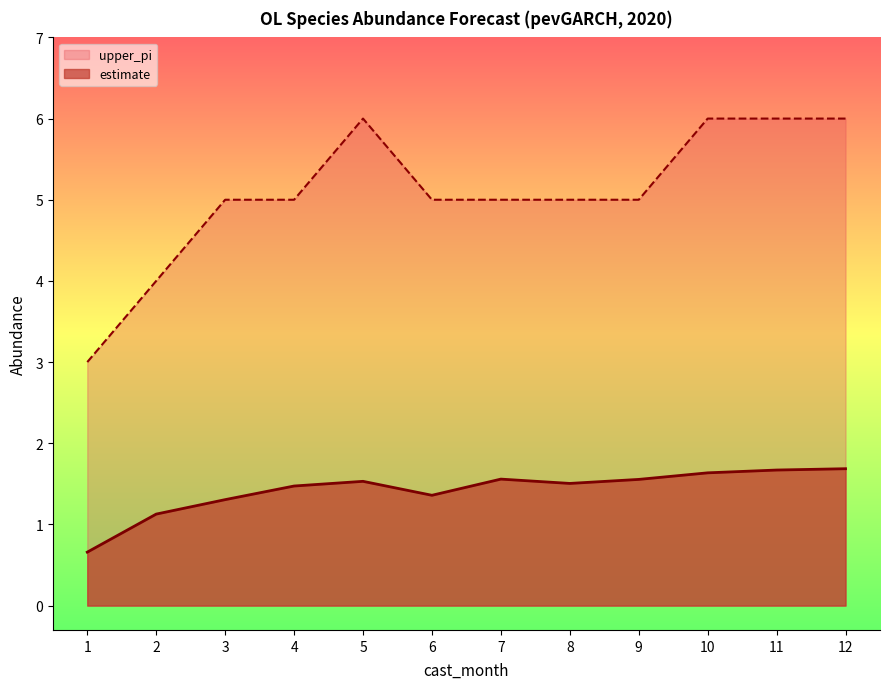

How many categories are shown in the chart?

12